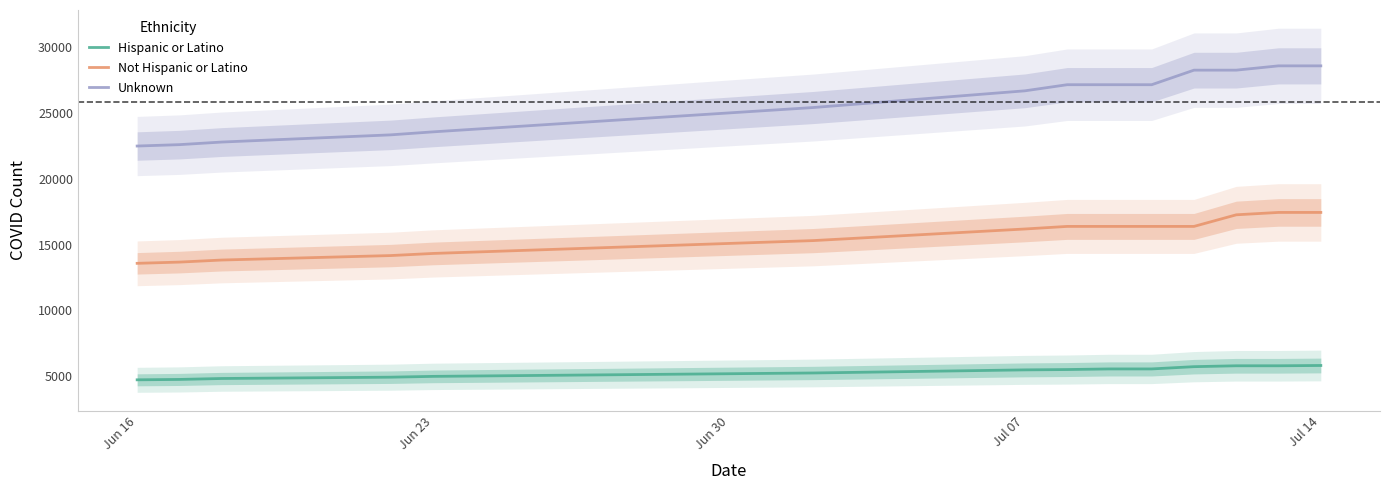

At how many categories does at least one series exceed 16313?

14